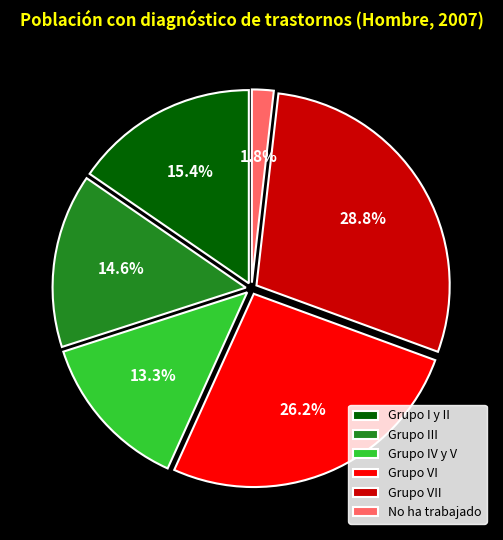

Does Grupo IV y V account for over 50% of the chart?

No